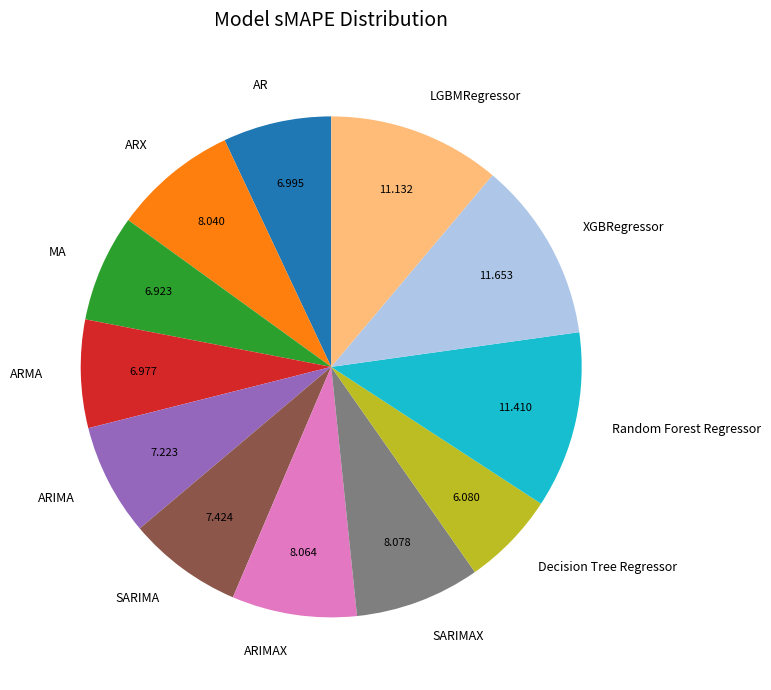

Is it true that Decision Tree Regressor is 6% of the pie?

True